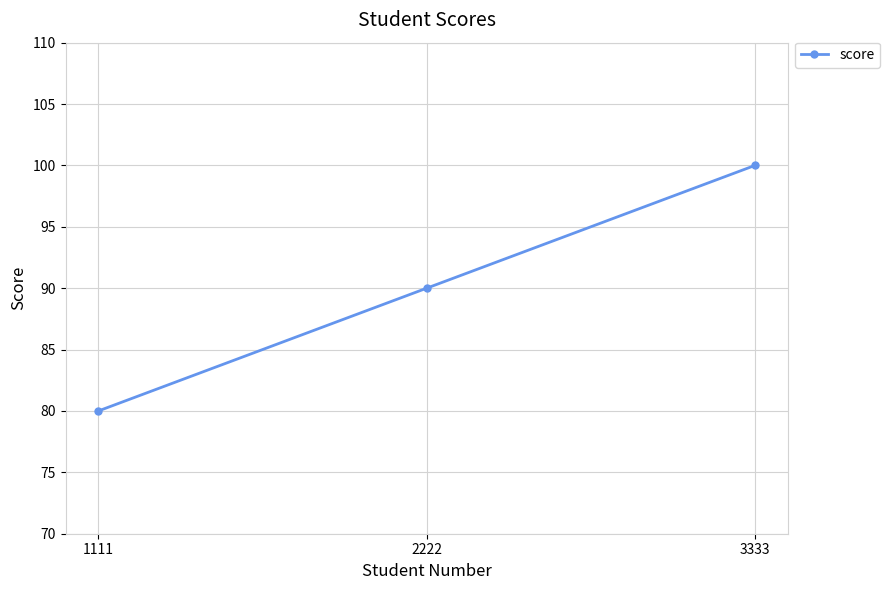

What is the sum of all values?

270